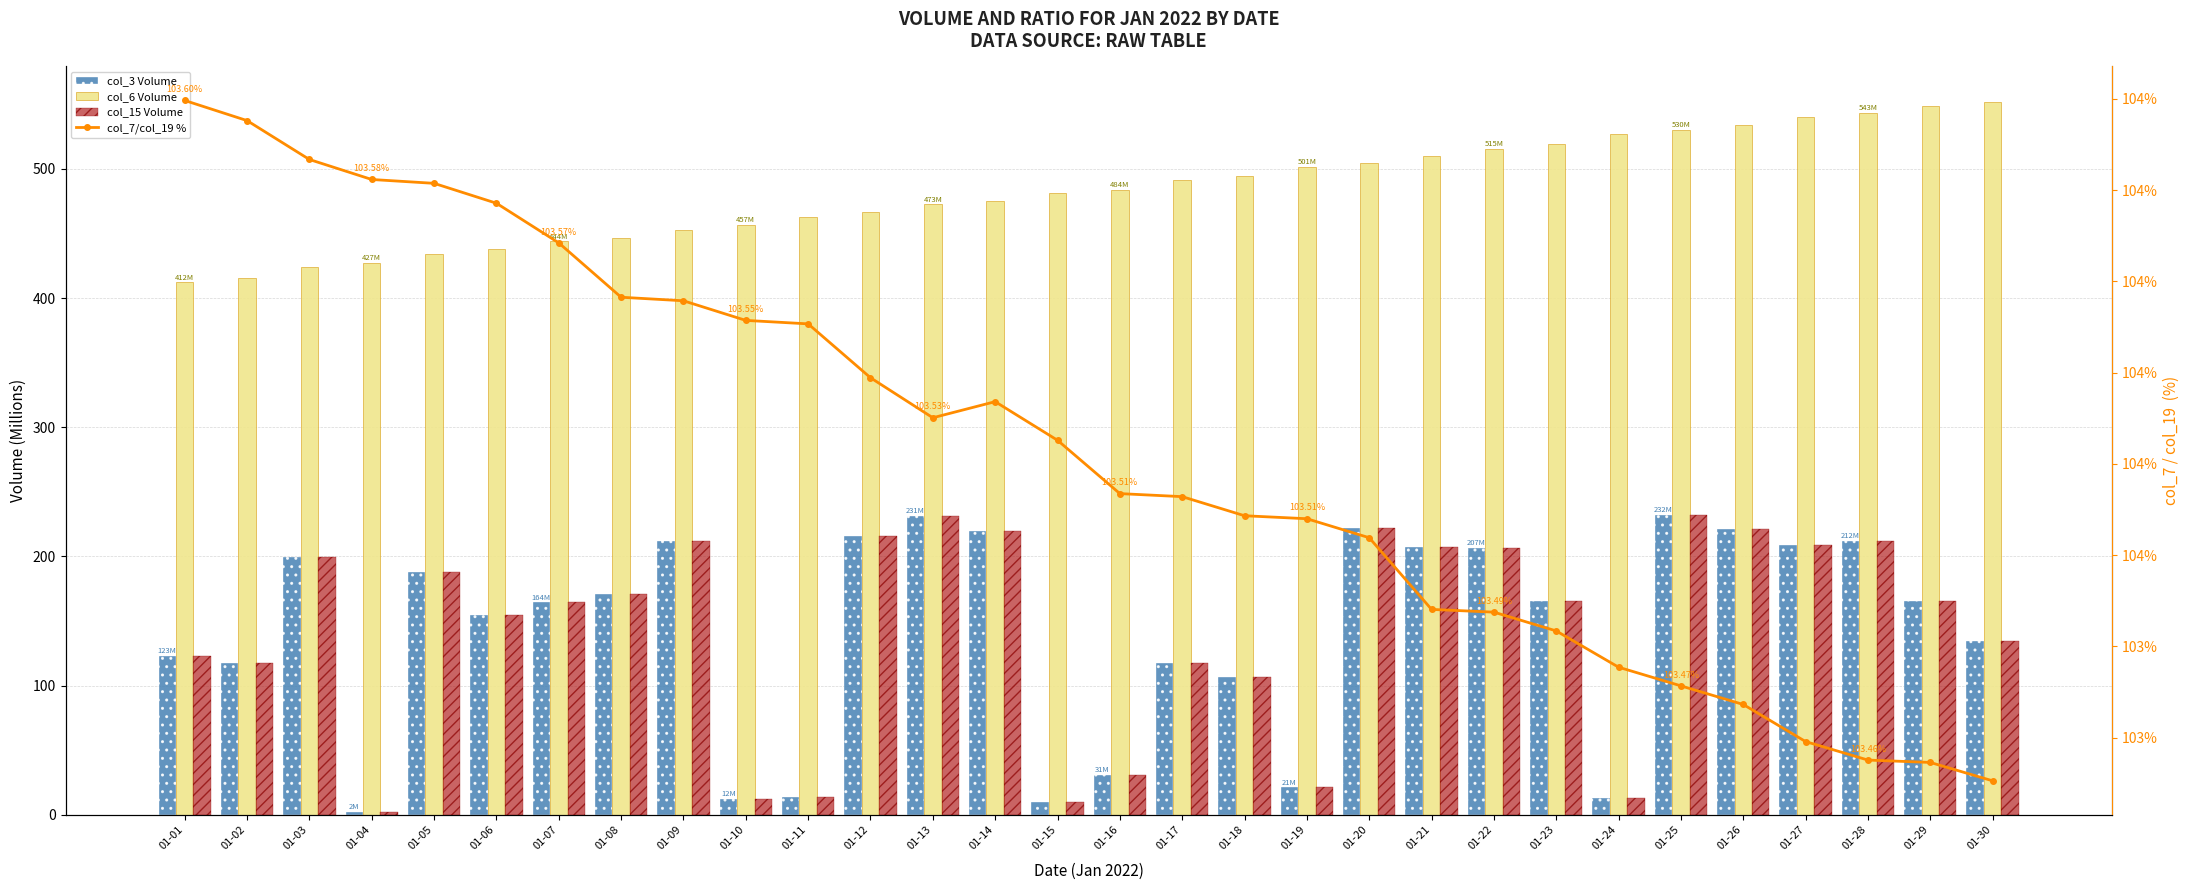

Reading right to left, transcribe all the data shown in this chart.

col_3 Volume: 01-30=134.4	01-29=165.5	01-28=212.0	01-27=208.7	01-26=221.4	01-25=232.4	01-24=13.3	01-23=165.8	01-22=206.9	01-21=206.9	01-20=221.7	01-19=21.3	01-18=107.1	01-17=117.5	01-16=30.8	01-15=10.2	01-14=219.6	01-13=231.3	01-12=215.9	01-11=13.5	01-10=12.5	01-09=212.1	01-08=170.6	01-07=164.4	01-06=154.4	01-05=187.9	01-04=2.2	01-03=199.8	01-02=117.6	01-01=123.0
col_6 Volume: 01-30=551.7	01-29=548.8	01-28=543.2	01-27=540.2	01-26=533.7	01-25=530.3	01-24=526.9	01-23=519.0	01-22=515.4	01-21=509.6	01-20=504.2	01-19=501.3	01-18=494.3	01-17=491.2	01-16=483.8	01-15=480.9	01-14=475.3	01-13=472.6	01-12=466.4	01-11=462.5	01-10=456.6	01-09=452.4	01-08=446.6	01-07=443.8	01-06=437.7	01-05=434.3	01-04=427.2	01-03=423.7	01-02=415.7	01-01=412.3
col_15 Volume: 01-30=134.4	01-29=165.5	01-28=212.0	01-27=208.7	01-26=221.4	01-25=232.4	01-24=13.3	01-23=165.8	01-22=206.9	01-21=206.9	01-20=221.7	01-19=21.3	01-18=107.1	01-17=117.5	01-16=30.8	01-15=10.2	01-14=219.6	01-13=231.3	01-12=215.9	01-11=13.5	01-10=12.5	01-09=212.1	01-08=170.6	01-07=164.4	01-06=154.4	01-05=187.9	01-04=2.2	01-03=199.8	01-02=117.6	01-01=123.0
col_7/col_19 %: 01-30=103.5	01-29=103.5	01-28=103.5	01-27=103.5	01-26=103.5	01-25=103.5	01-24=103.5	01-23=103.5	01-22=103.5	01-21=103.5	01-20=103.5	01-19=103.5	01-18=103.5	01-17=103.5	01-16=103.5	01-15=103.5	01-14=103.5	01-13=103.5	01-12=103.5	01-11=103.6	01-10=103.6	01-09=103.6	01-08=103.6	01-07=103.6	01-06=103.6	01-05=103.6	01-04=103.6	01-03=103.6	01-02=103.6	01-01=103.6